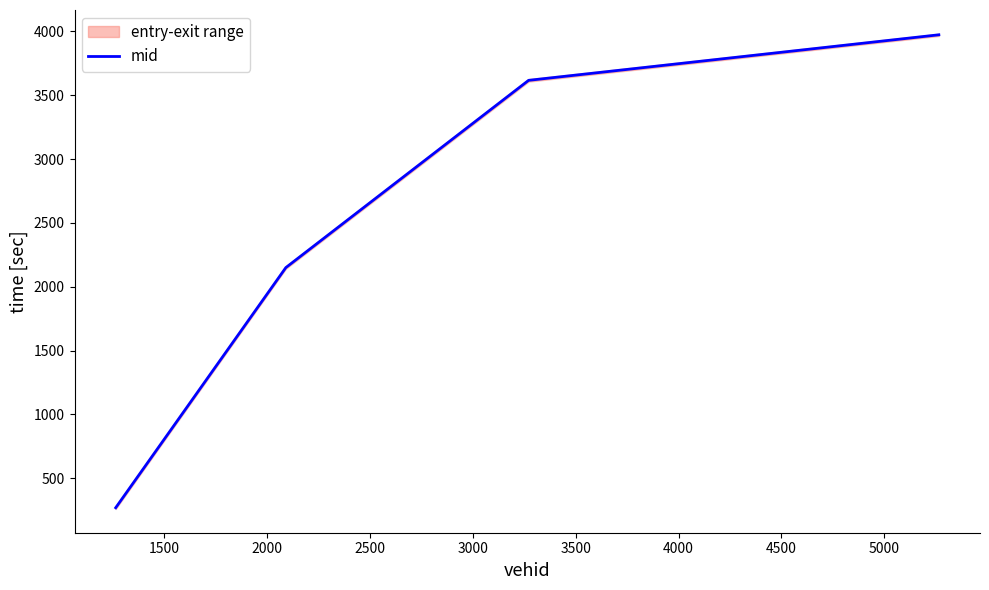

Reading left to right, what are all the values shown in this chart?

269.5	2150.1	3616.5	3973.1